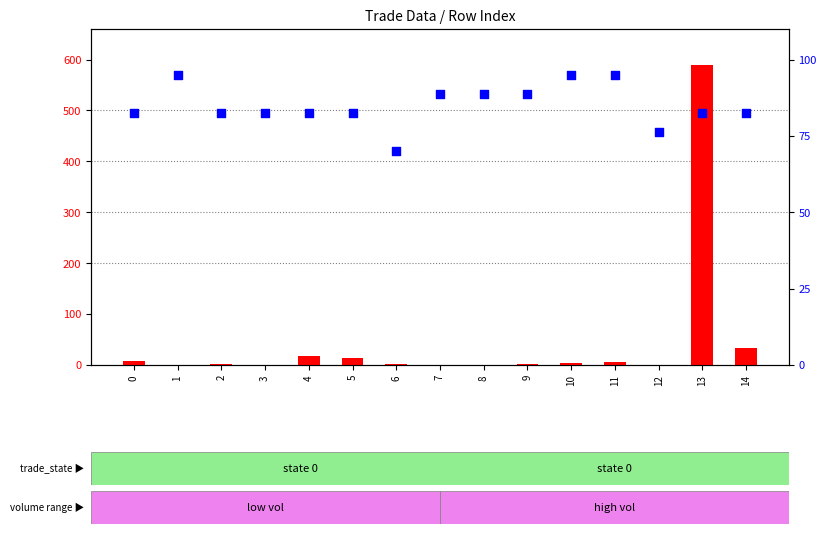

What are all the series names shown in the legend?

count, percentile rank within the sample